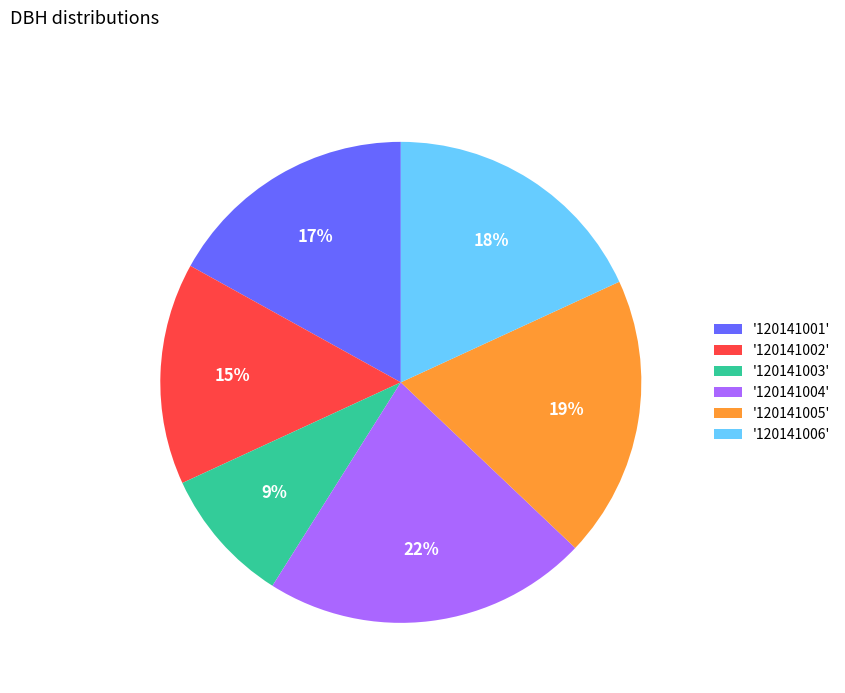

Do '120141006' and '120141005' together represent more than half of the pie?

No